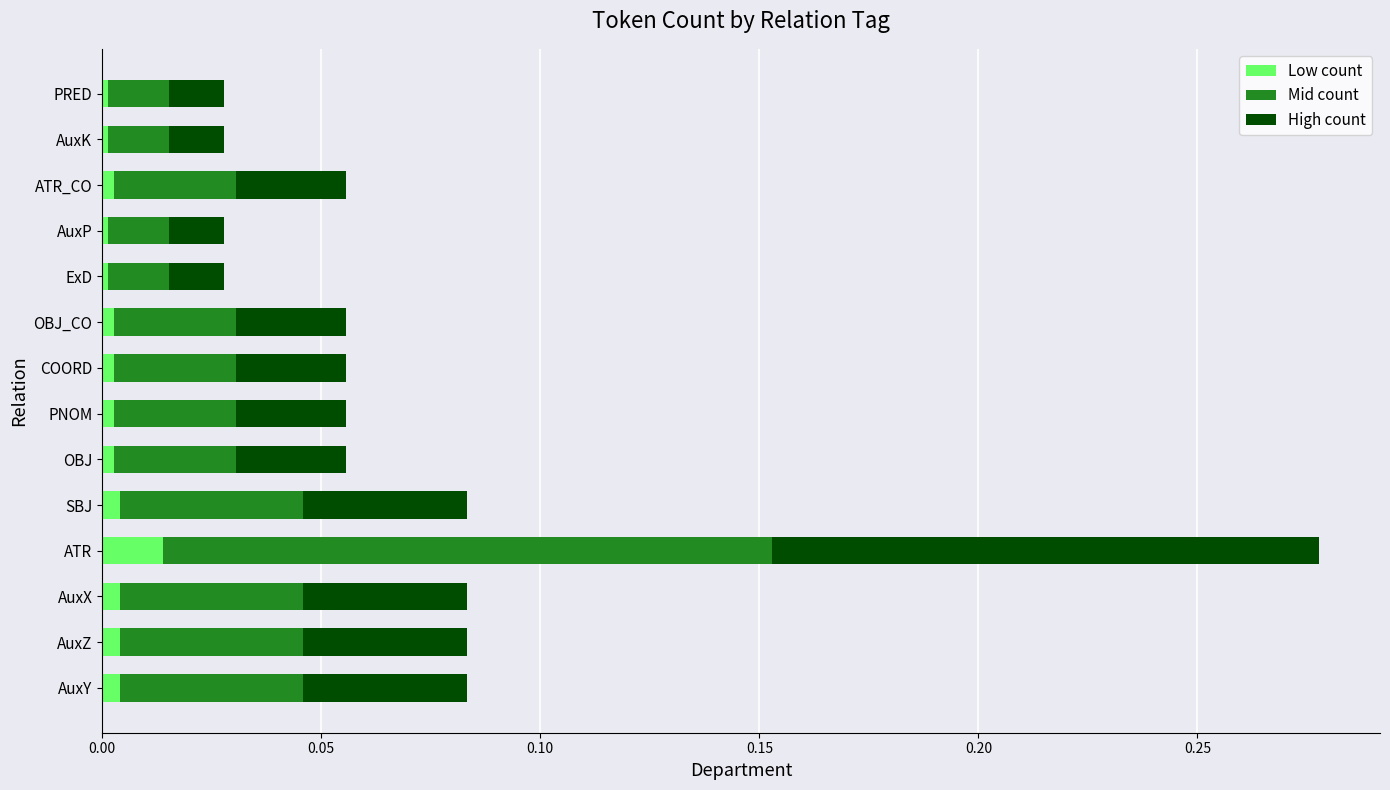

At which category is the sum across all series the highest?

ATR